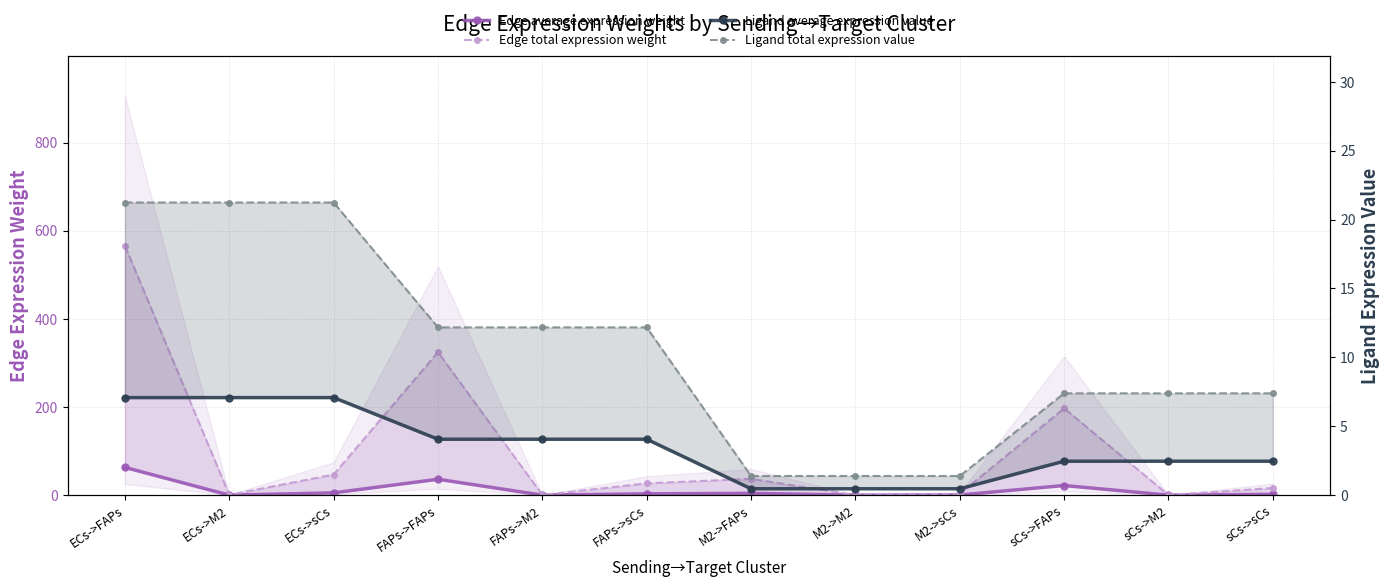

What position from the right is M2->sCs?

4